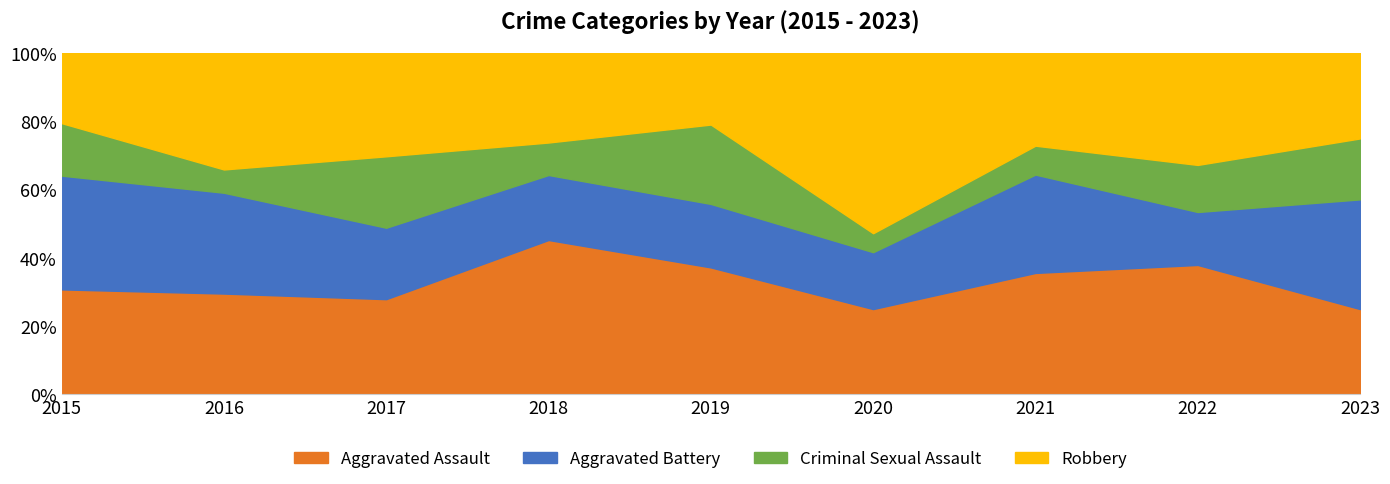

Does the chart have visible grid lines?

No